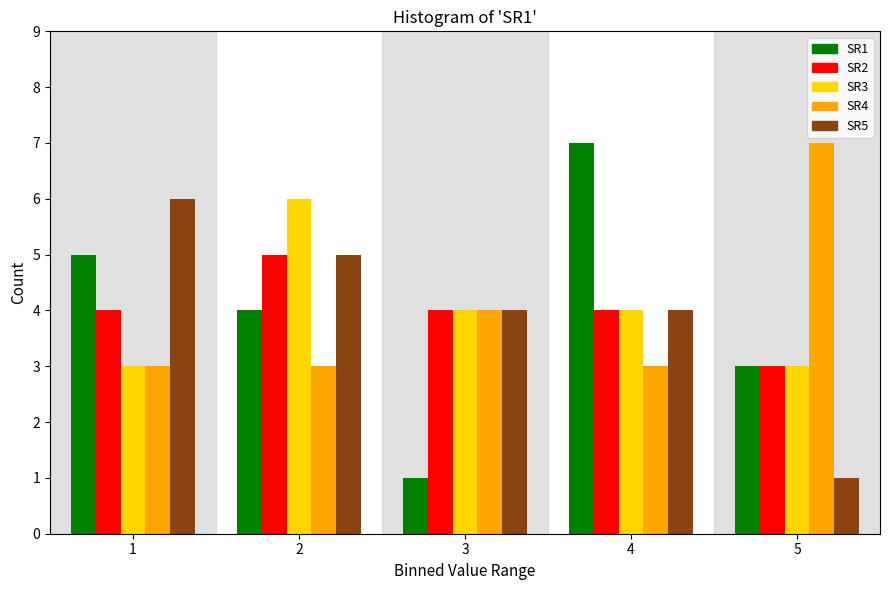

Reading right to left, what are all the values shown in this chart?

SR1: 3	7	1	4	5
SR2: 3	4	4	5	4
SR3: 3	4	4	6	3
SR4: 7	3	4	3	3
SR5: 1	4	4	5	6